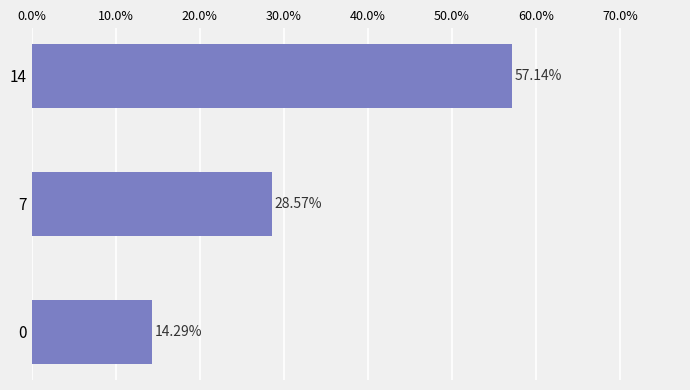

Does the chart contain any negative values?

No